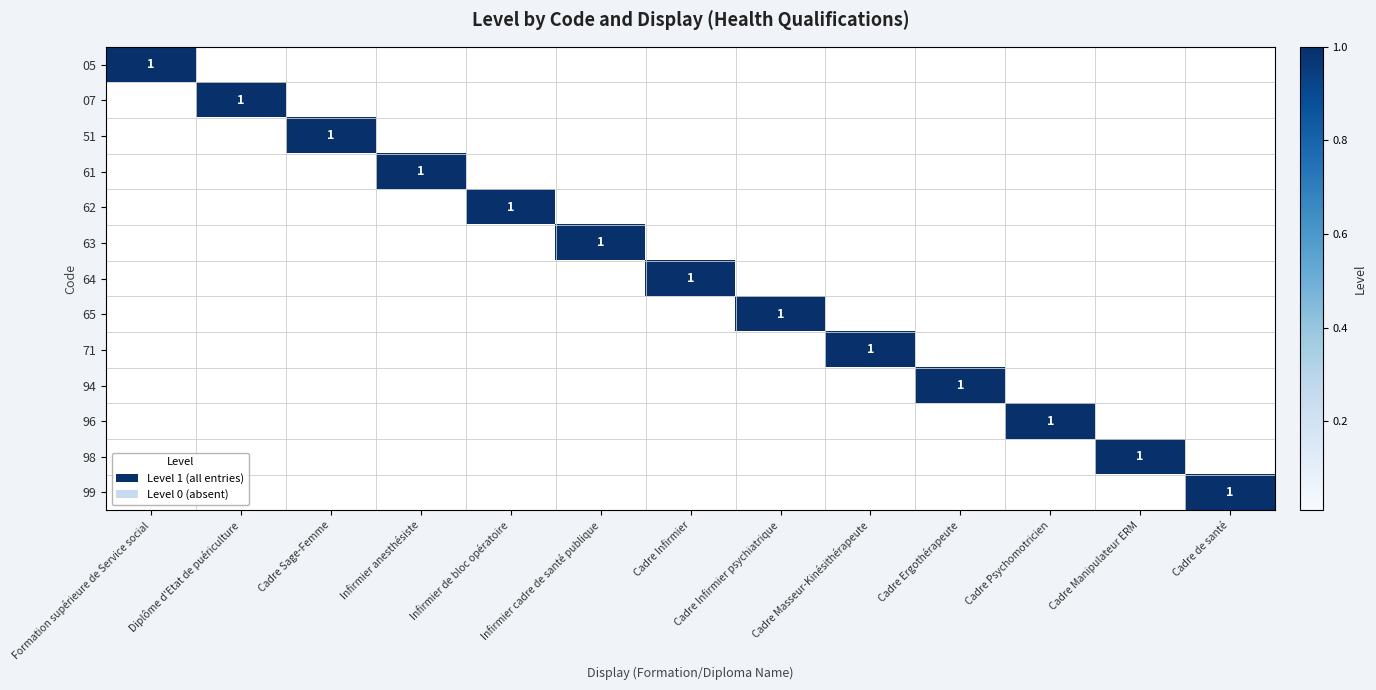

At how many categories does at least one series exceed 0?

13